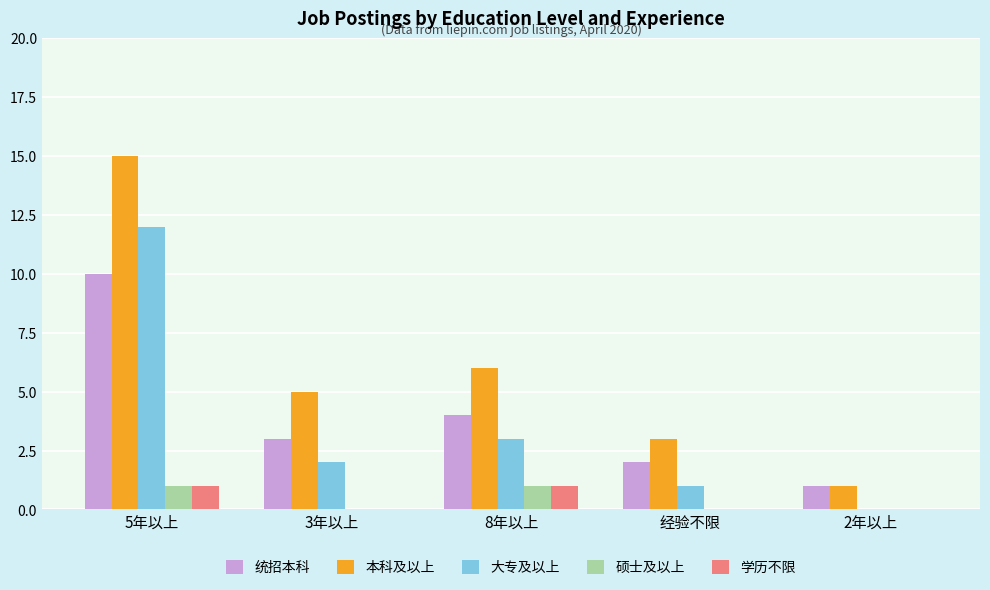

At which label does 大专及以上 reach its peak?

5年以上